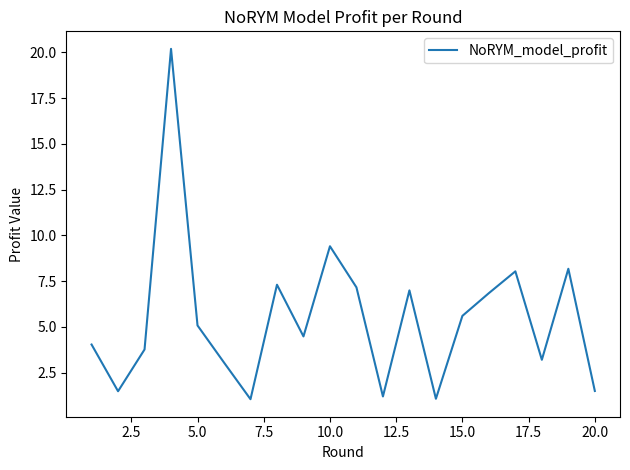

How many distinct data groups are displayed?

1